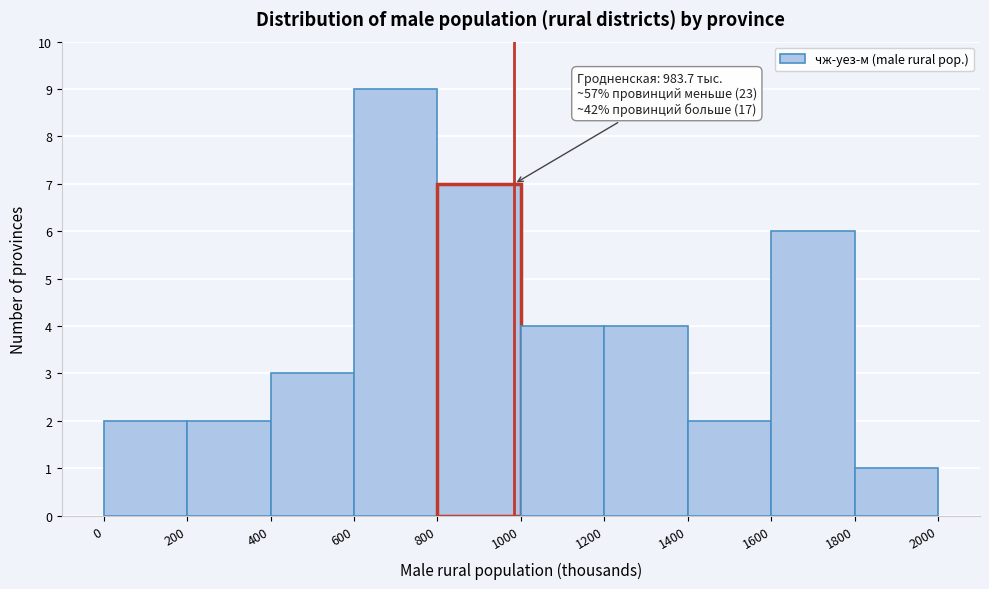

Over which range of the x-axis is the bar tallest?

600 to 800